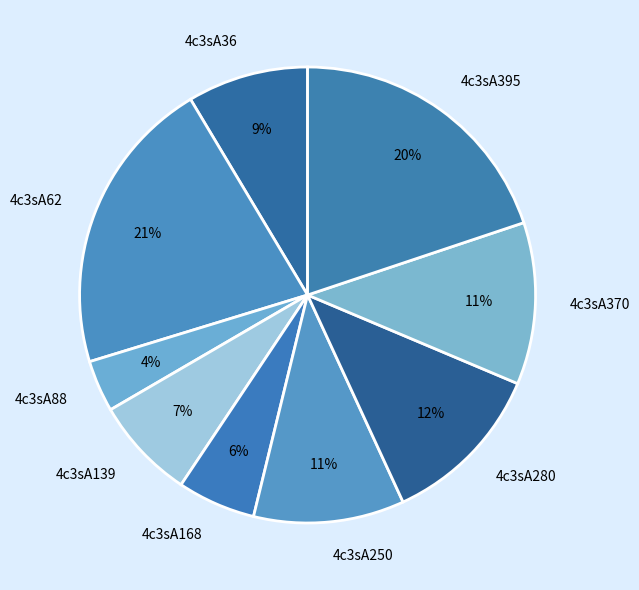

Approximately how many times larger is the value at 4c3sA62 compared to 4c3sA395?

1.1